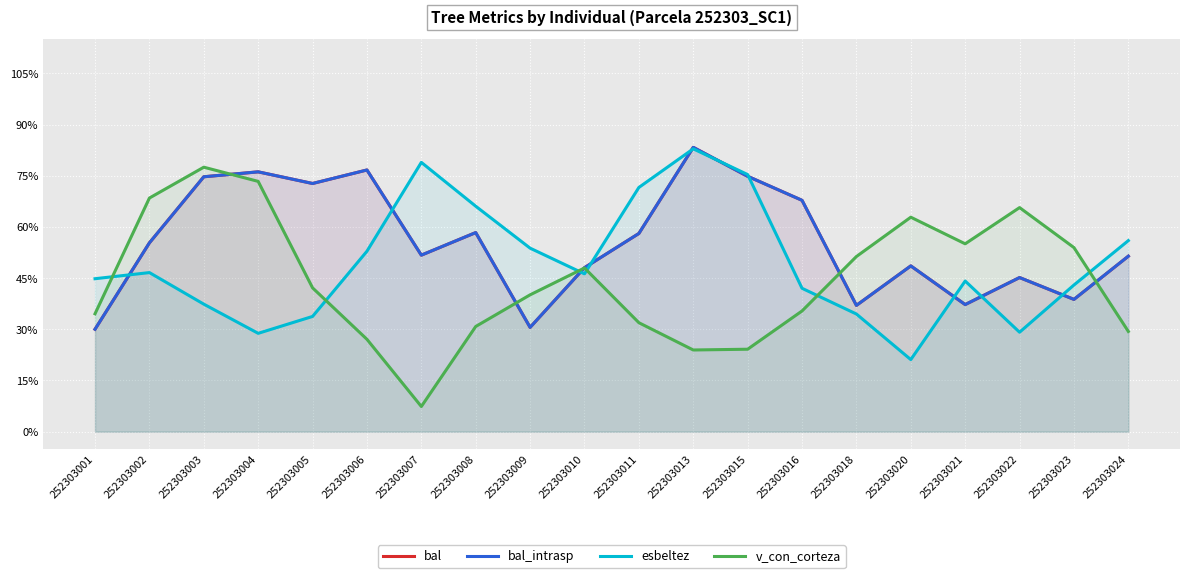

What is the difference between the maximum and minimum values in the esbeltez series?

0.6